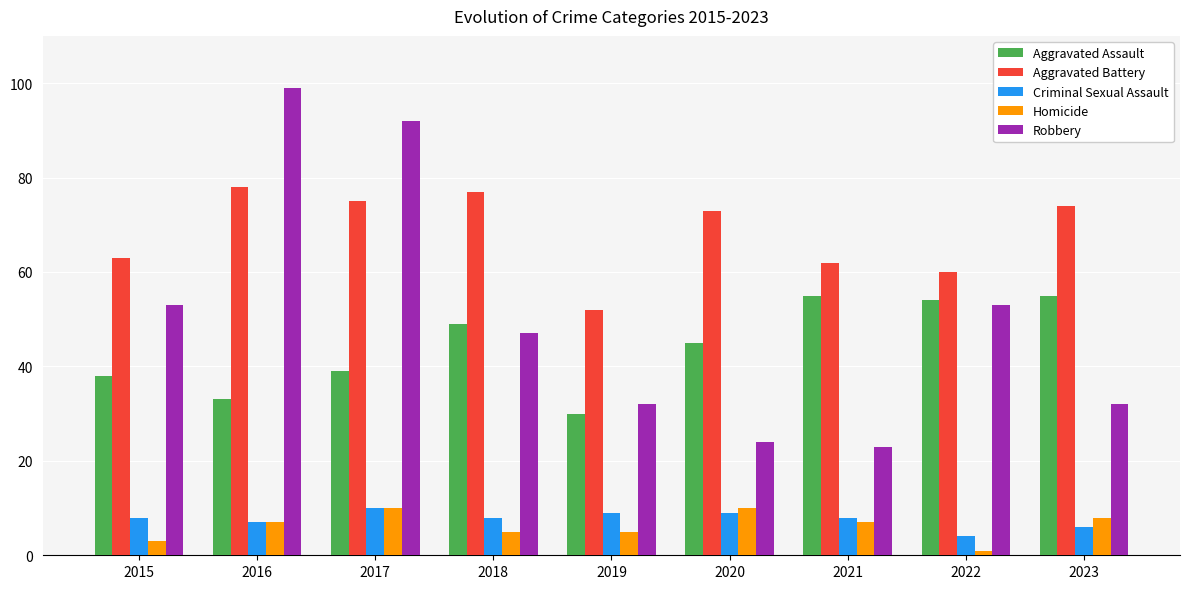

What are all the series names shown in the legend?

Aggravated Assault, Aggravated Battery, Criminal Sexual Assault, Homicide, Robbery